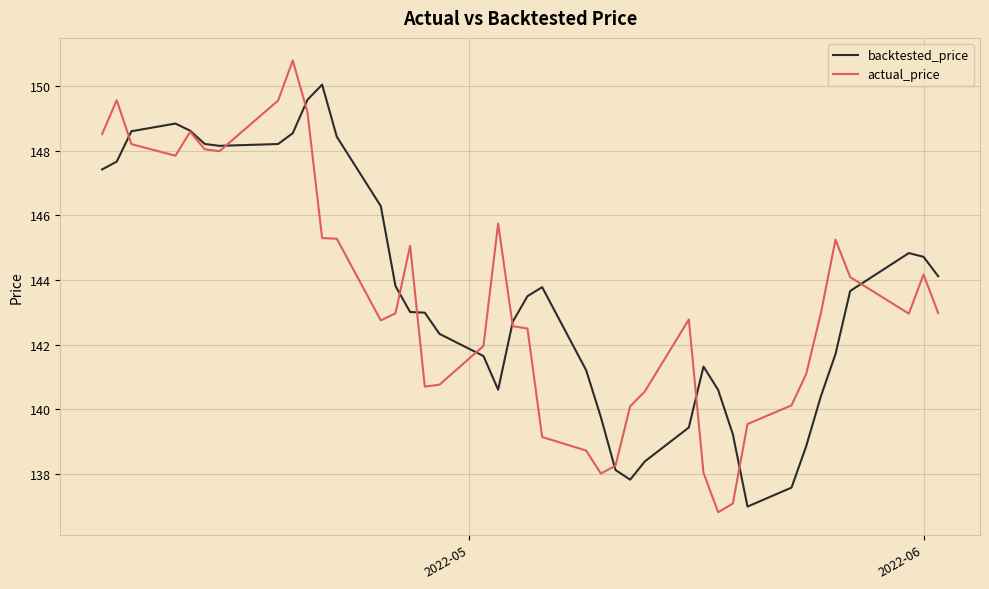

What is the highest value of the actual_price series?

150.8